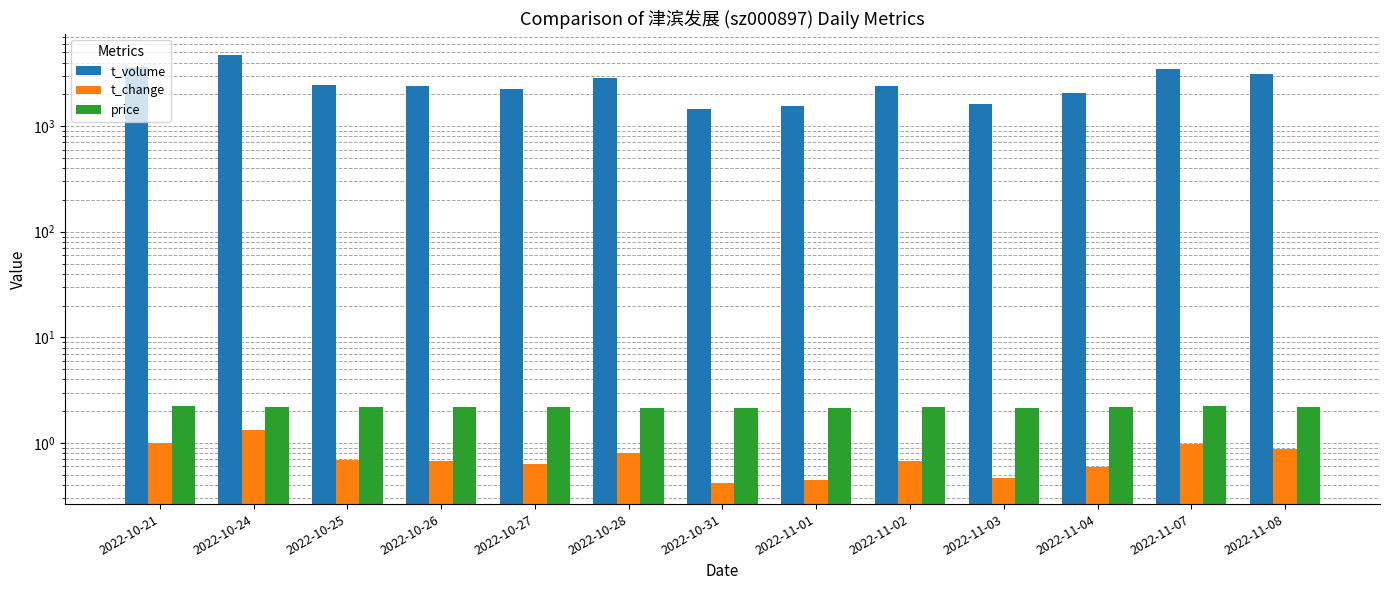

The value of t_change at 2022-11-04 is 0.6. True or false?

True